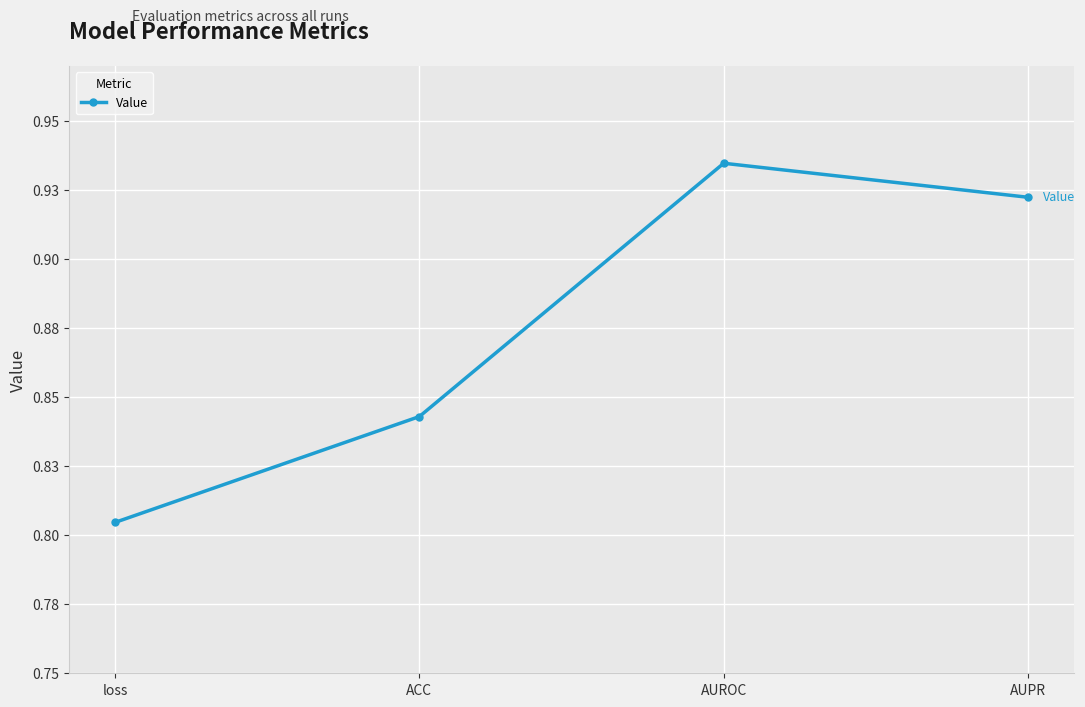

Which category has the lowest value across all series?

loss